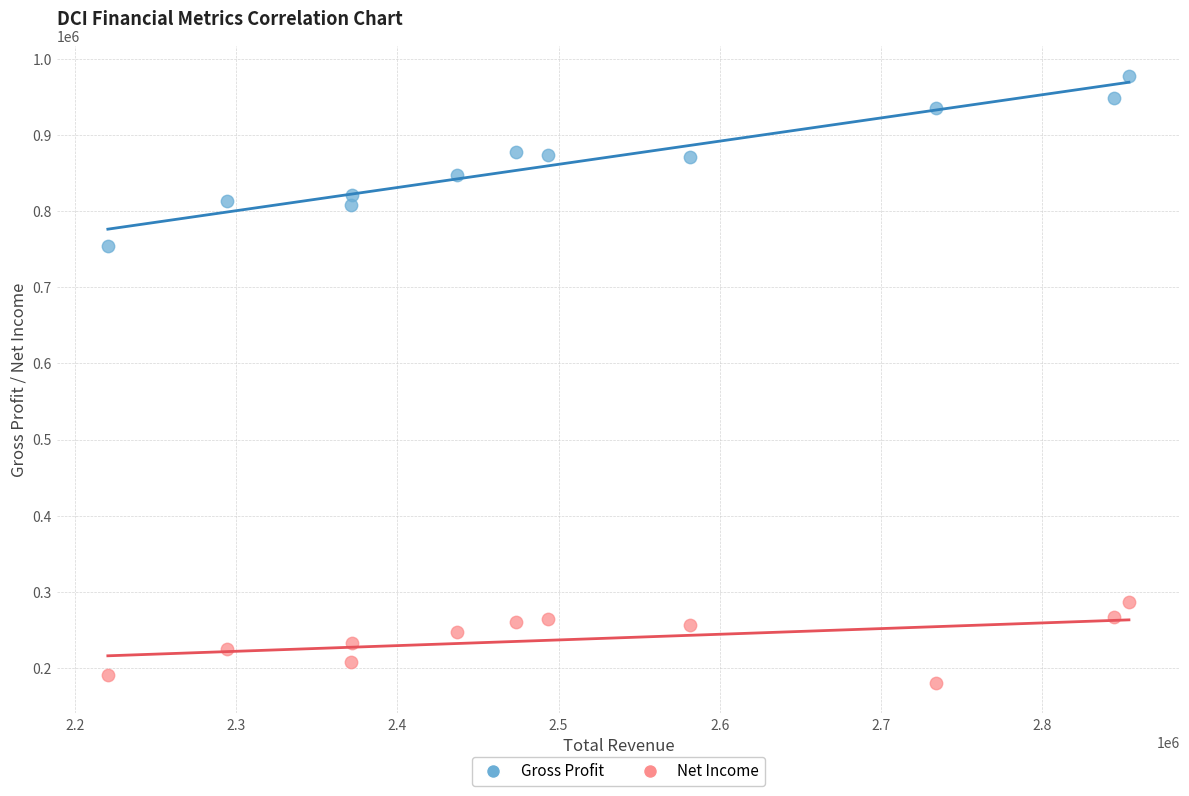

Which series reaches the maximum Y coordinate?

Gross Profit